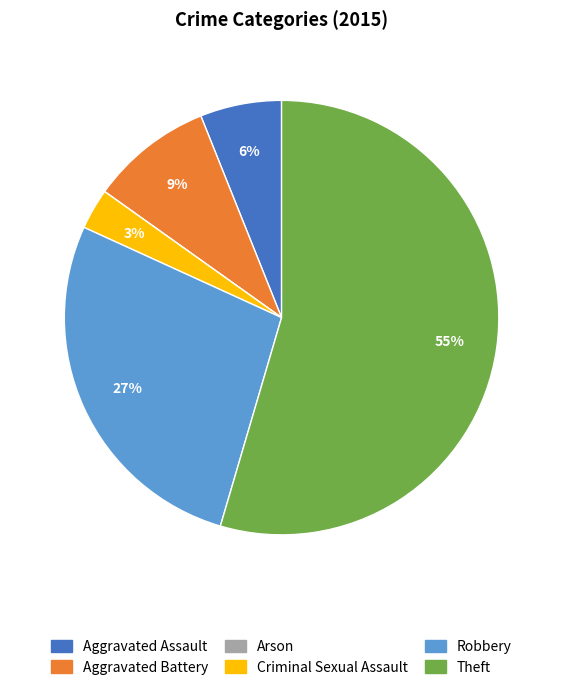

The Theft slice represents 49% of the pie. True or false?

False